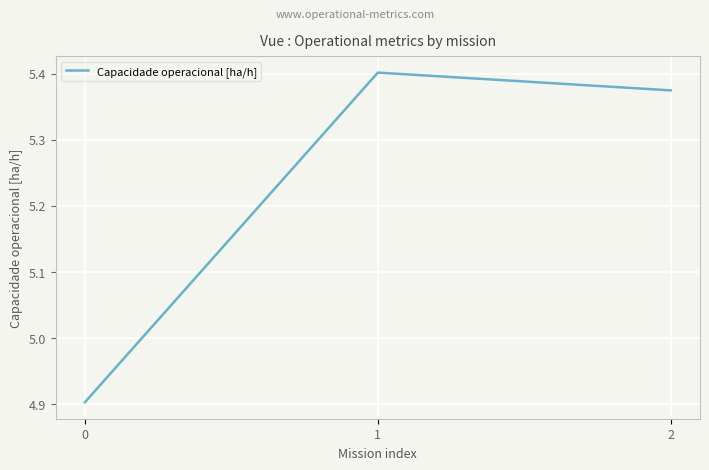

Count the number of data series in this chart.

1